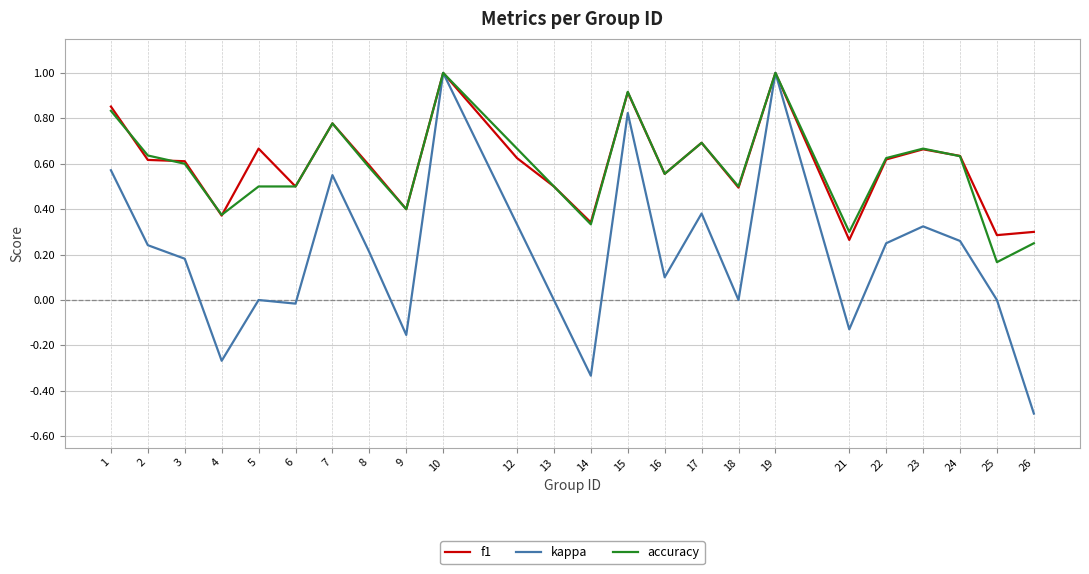

What is the total value across all series at 13?

1.0